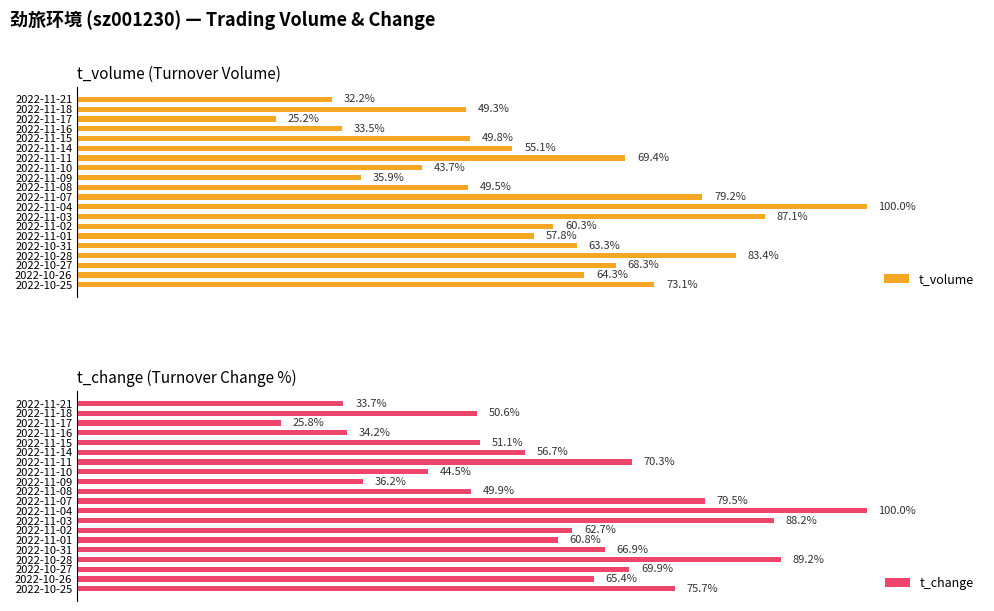

Where does the t_volume series first go above 60?

2022-11-11